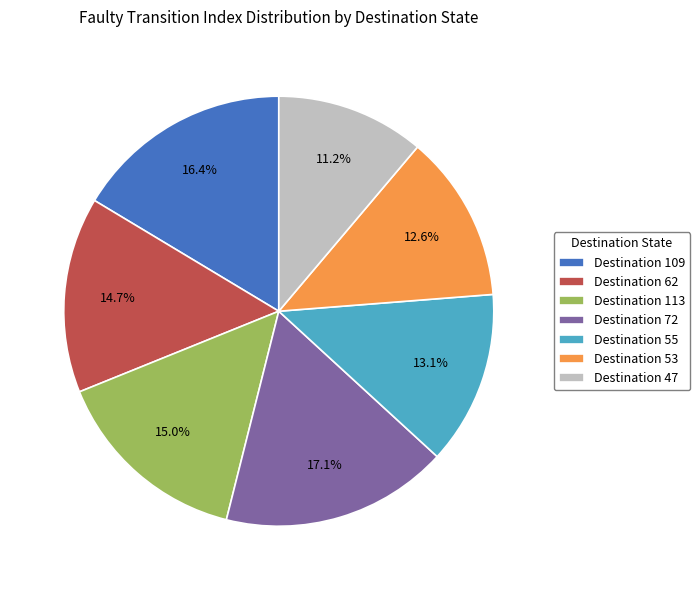

Which slice is the largest?

Destination 72